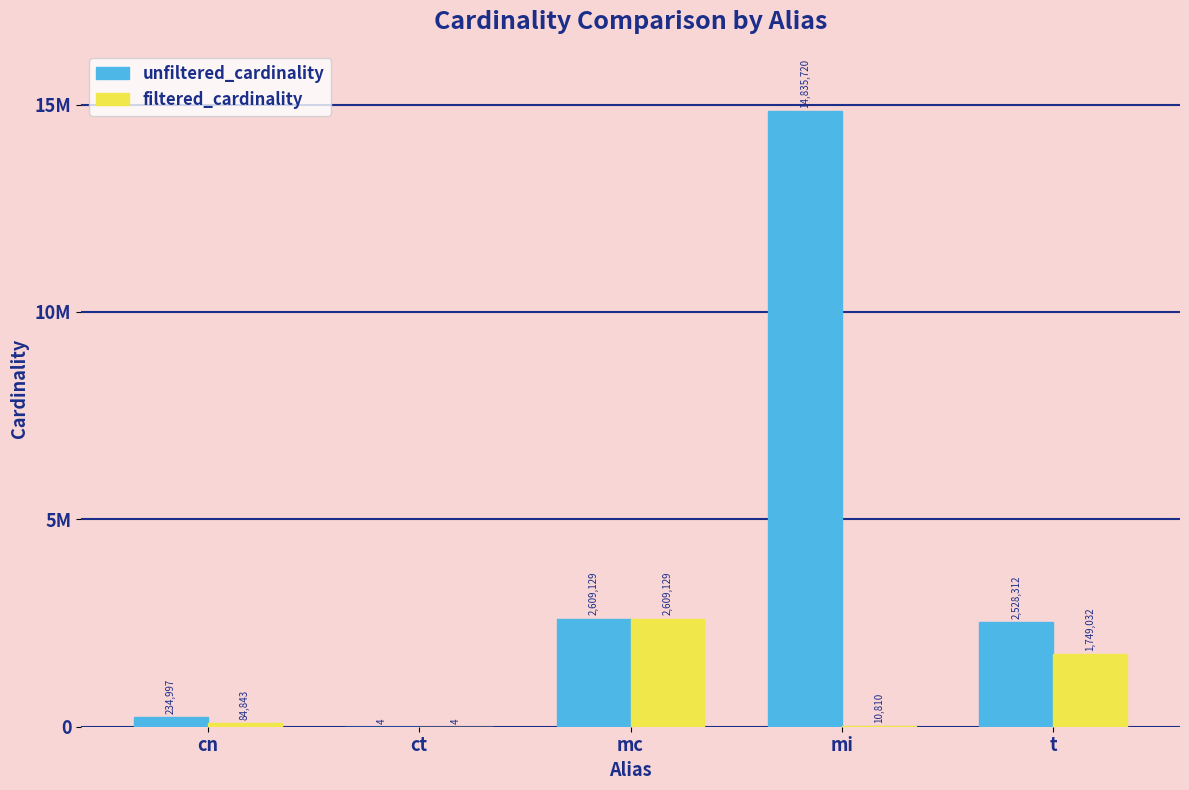

At which label does unfiltered_cardinality reach its peak?

mi